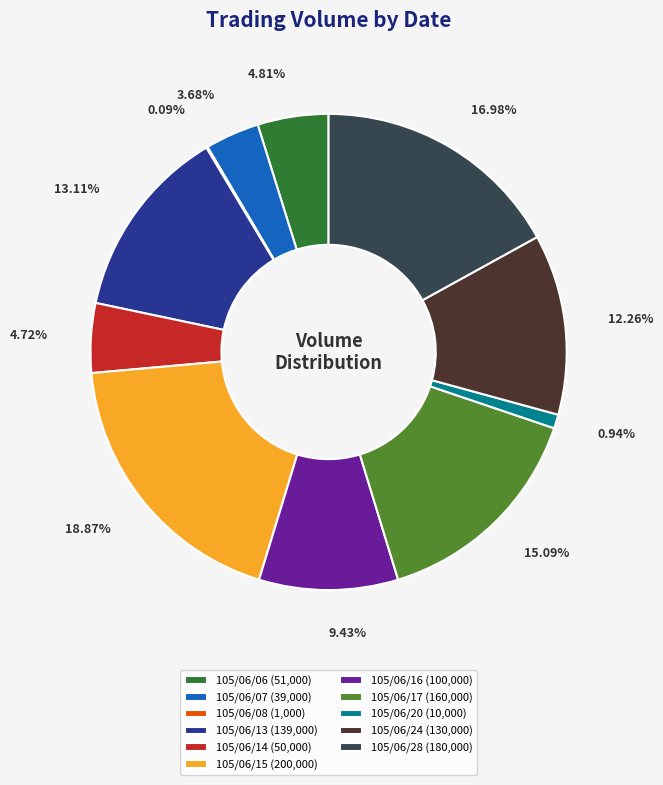

Which category has the biggest portion of the pie?

105/06/15